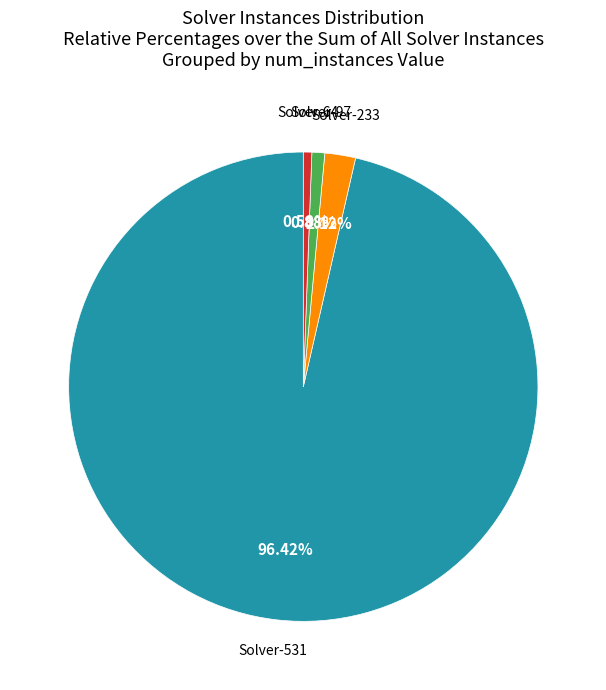

Count the number of slices in the pie.

4